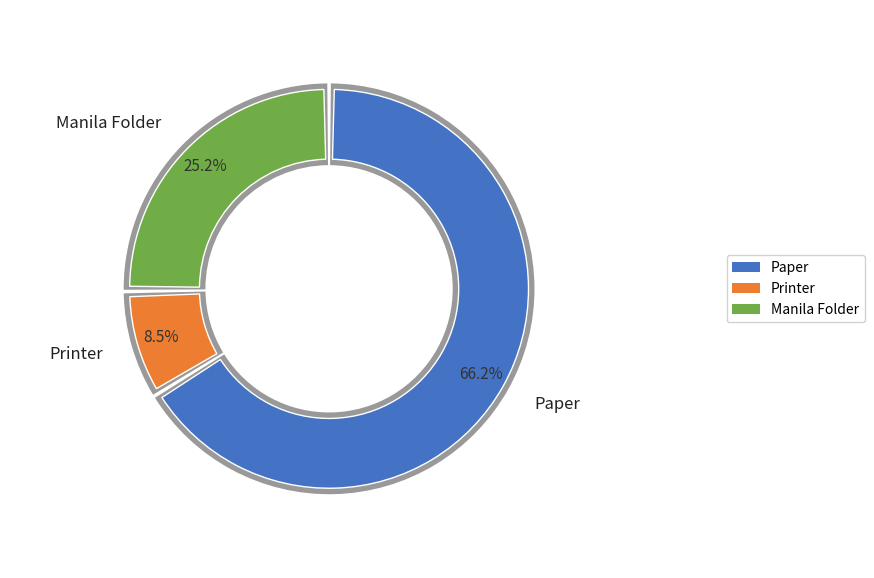

Do Manila Folder and Paper together represent more than half of the pie?

Yes